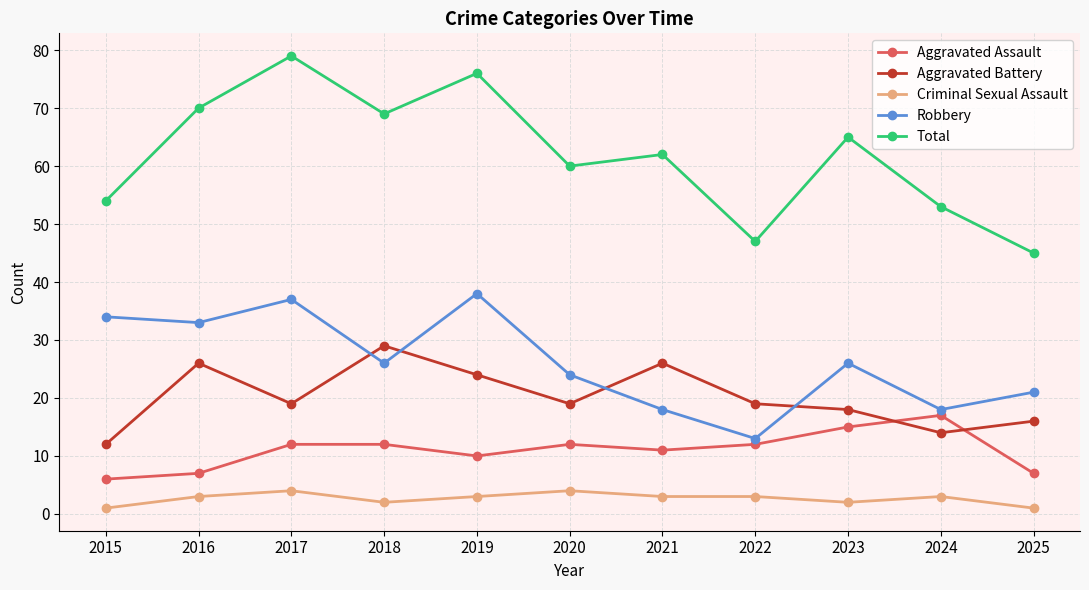

How many data points does each series have?

11